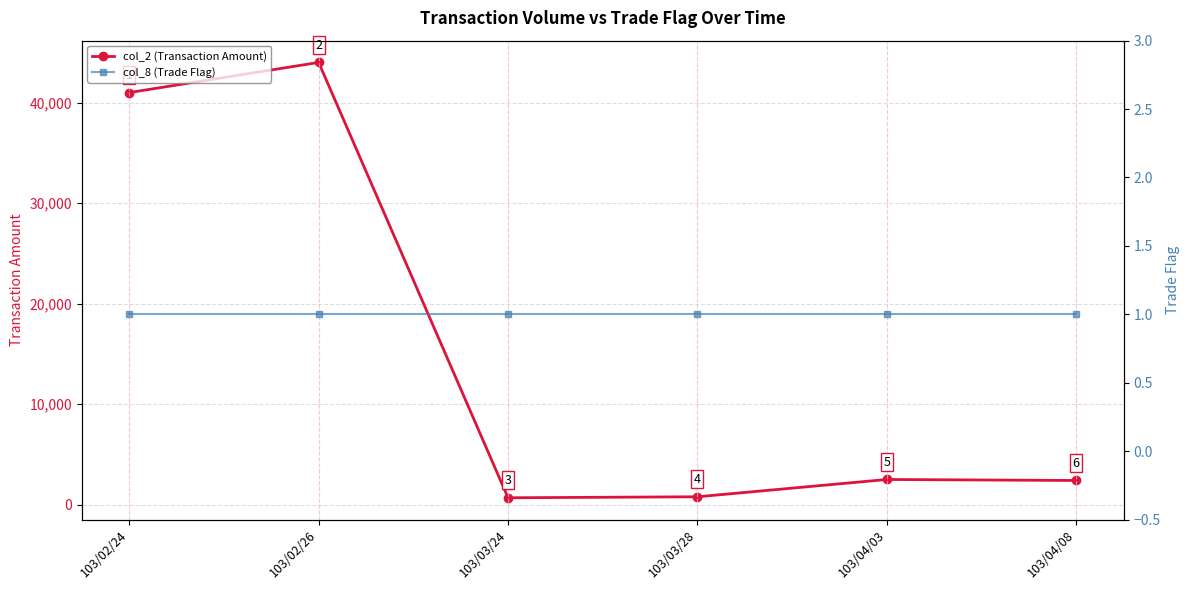

Which series has the largest range (max minus min)?

col_2 (Transaction Amount)